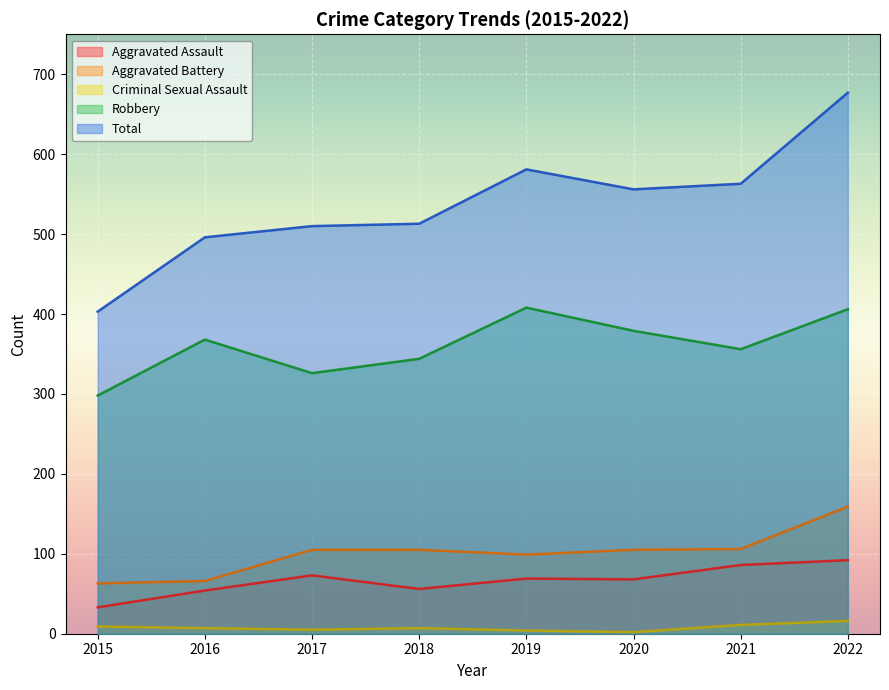

The value of Aggravated Battery at 2015 is 63. True or false?

True